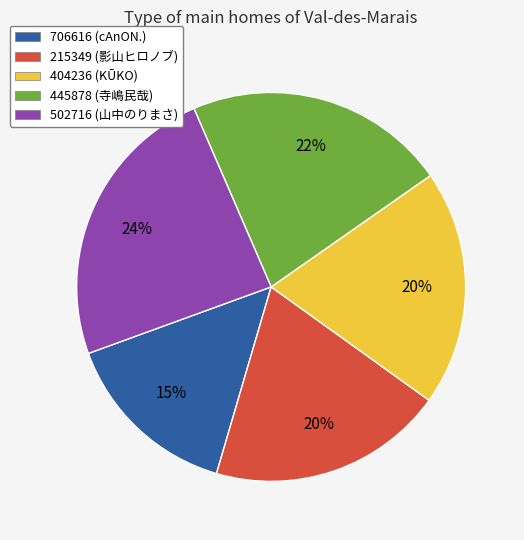

True or false: 404236 accounts for 20% of the total.

True